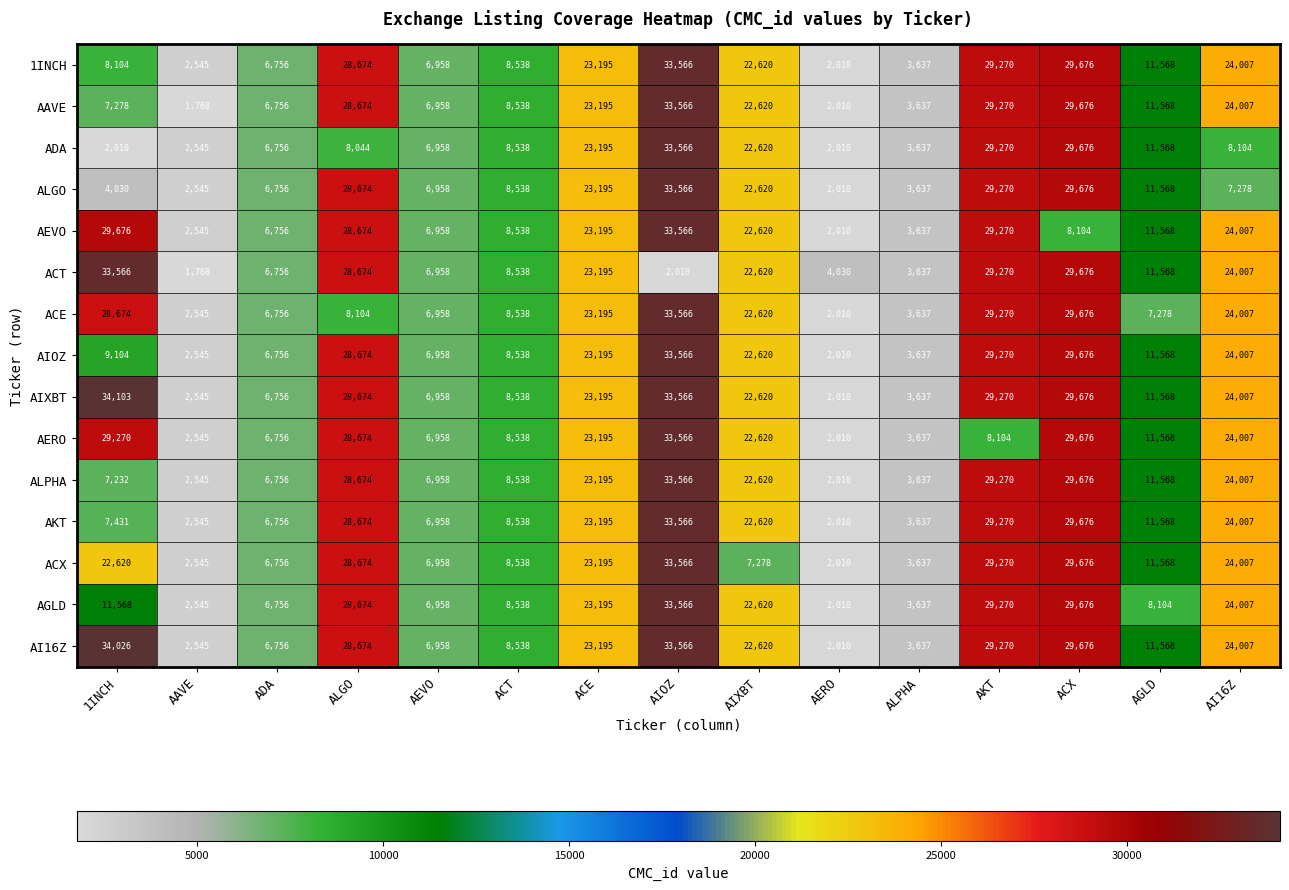

What is the minimum value for ALPHA?

2010